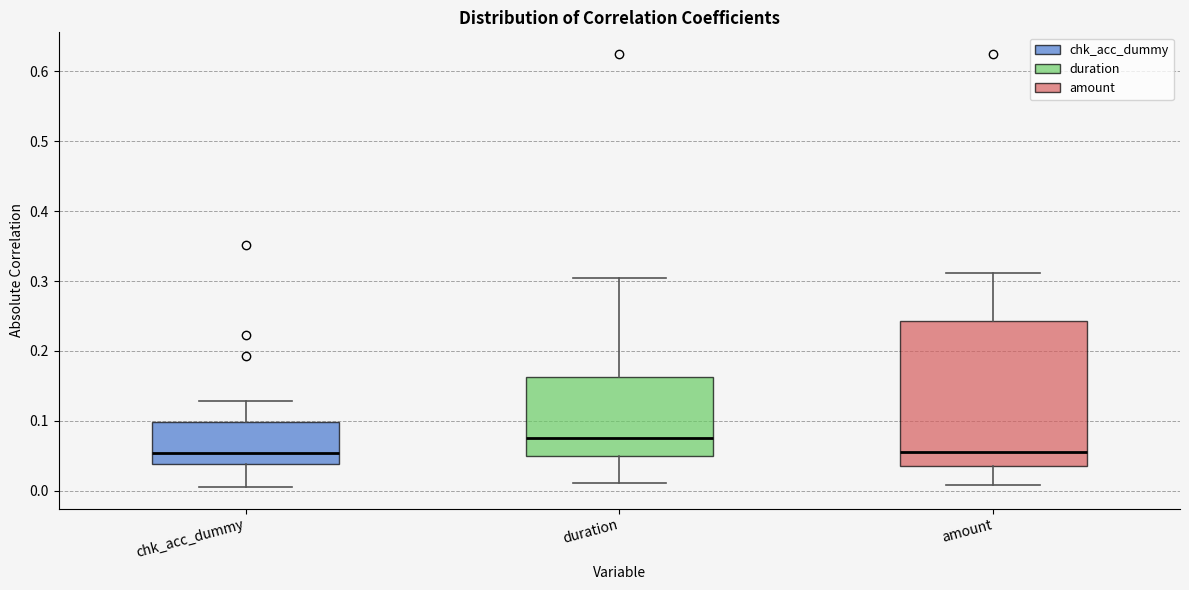

Reading left to right, transcribe this box plot: for each box, give where its median line is, the range the box spans, and where its two whiskers end, as read against the y-axis. The values are not printed on the chart, so give them approximately, as read against the axis.

chk_acc_dummy: median 0.05, box 0.04 to 0.10, whiskers 0.01 to 0.13
duration: median 0.08, box 0.05 to 0.16, whiskers 0.01 to 0.30
amount: median 0.05, box 0.04 to 0.24, whiskers 0.01 to 0.31